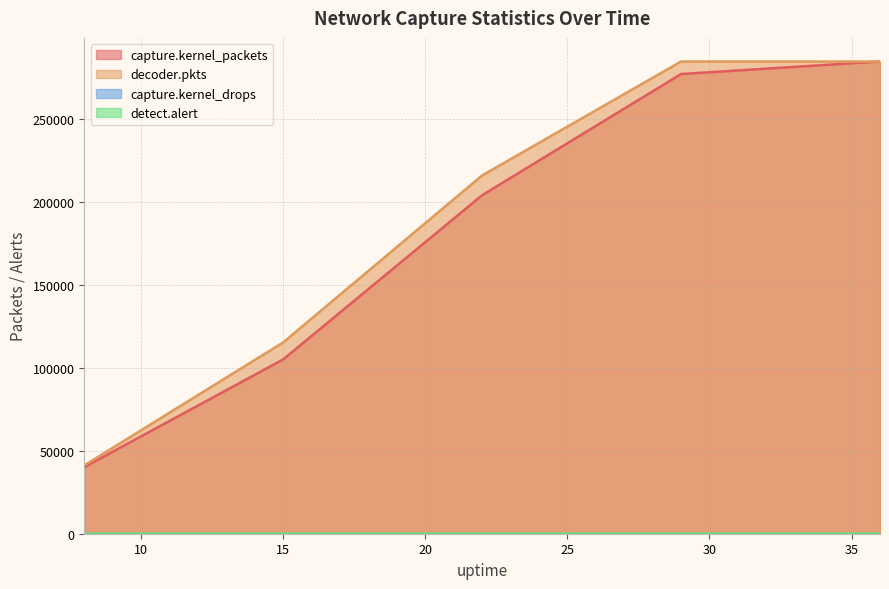

Reading right to left, what are all the values shown in this chart?

capture.kernel_packets: 284404	276861	203870	105010	40100
decoder.pkts: 284404	284404	215796	115246	41160
detect.alert: 3	3	3	3	2